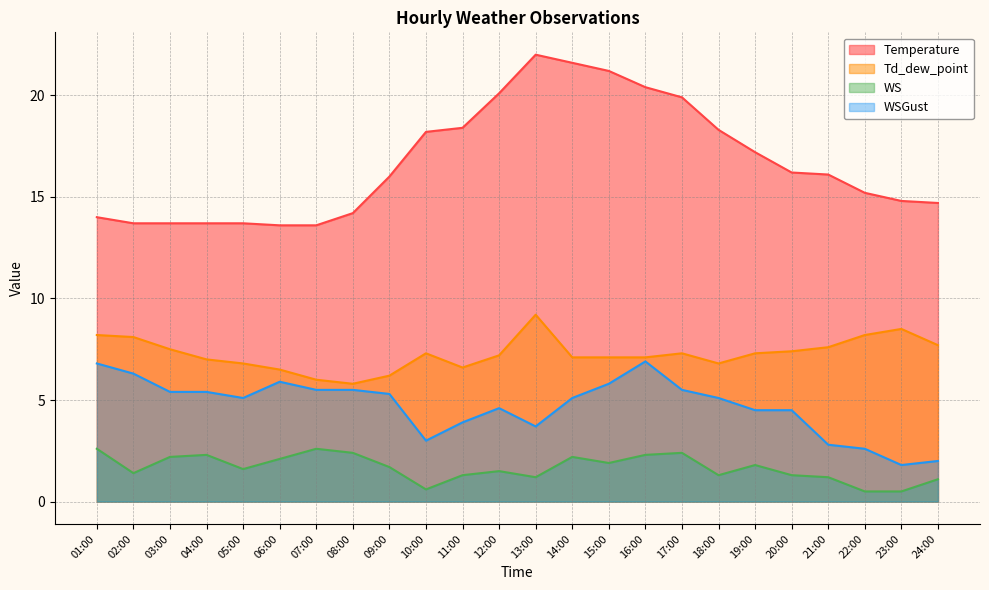

Which series has the widest spread of values?

Temperature